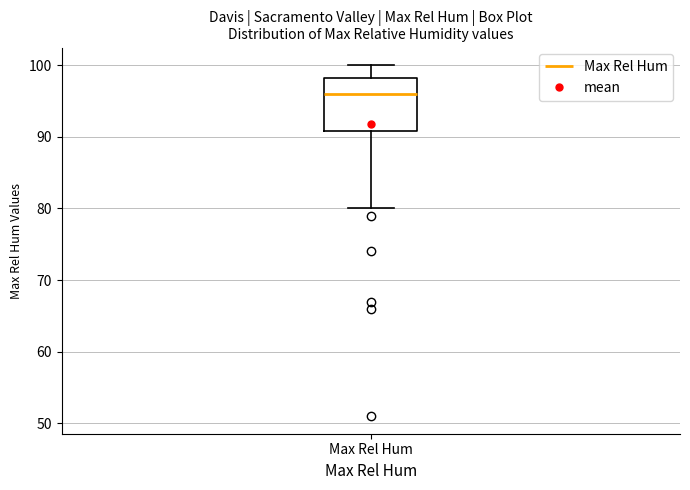

Read this box plot against the y-axis: the position of the median line, the range covered by the box, and the ends of both whiskers. The values are not printed on the chart, so give them approximately, as read against the axis.

median 96, box 91 to 98, whiskers 80 to 100